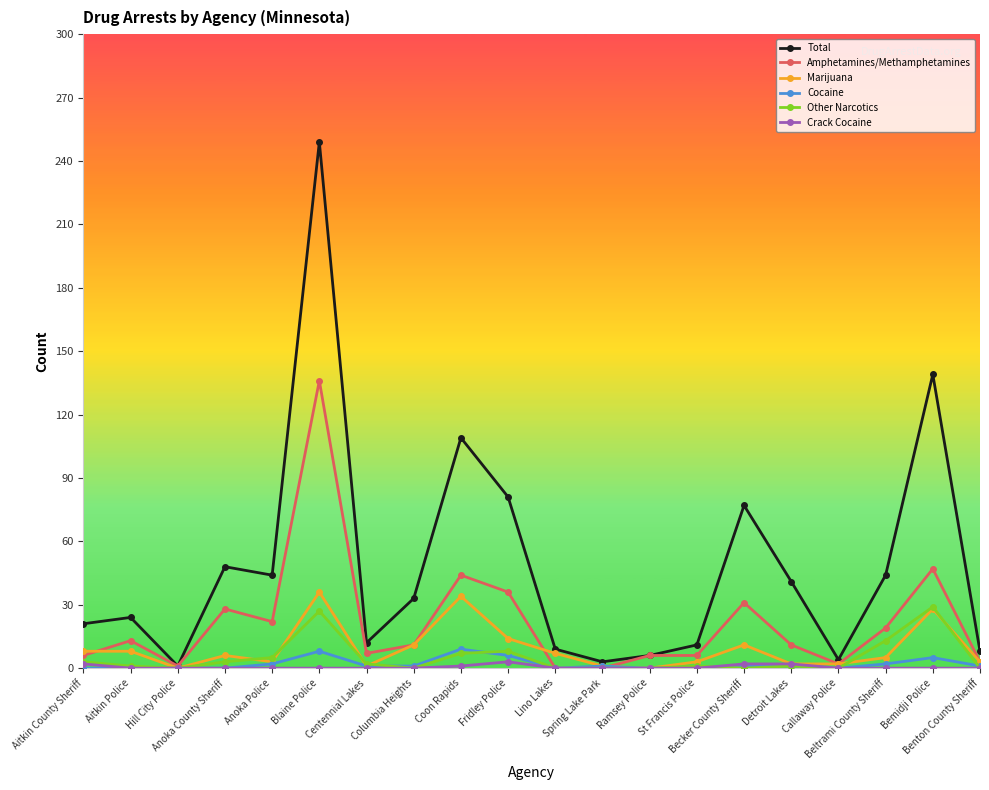

What is the maximum value shown in the chart?

249